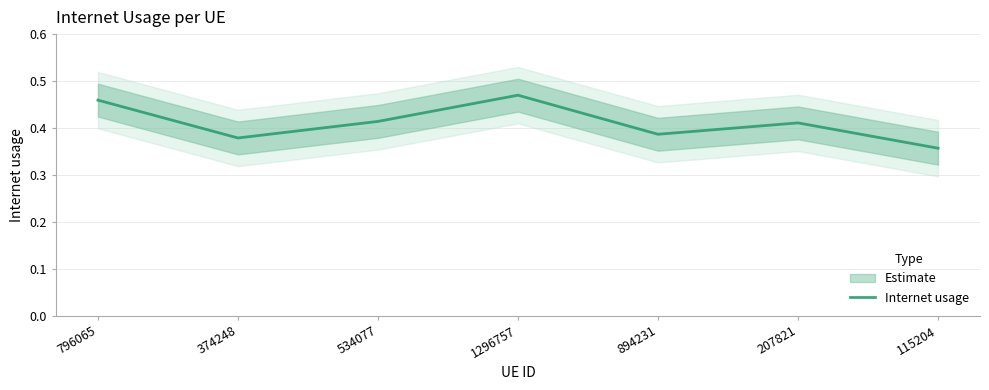

Between 115204 and 374248, which is larger?

374248